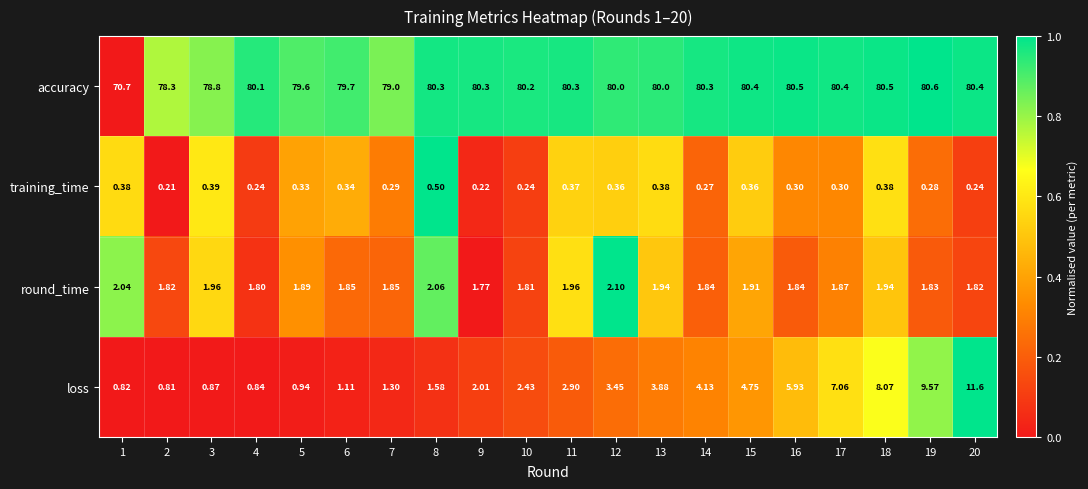

Rank the series by their maximum value, from lowest to highest.

training_time, round_time, loss, accuracy